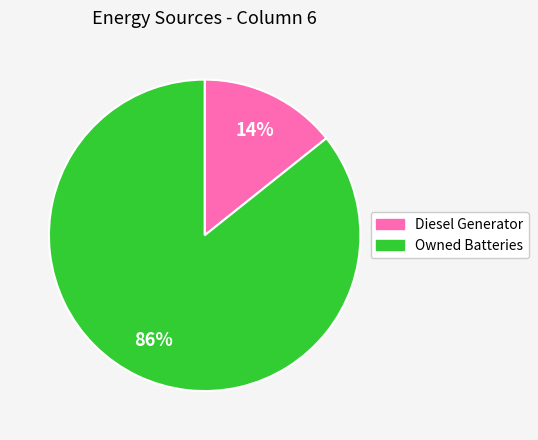

Count the number of slices in the pie.

2